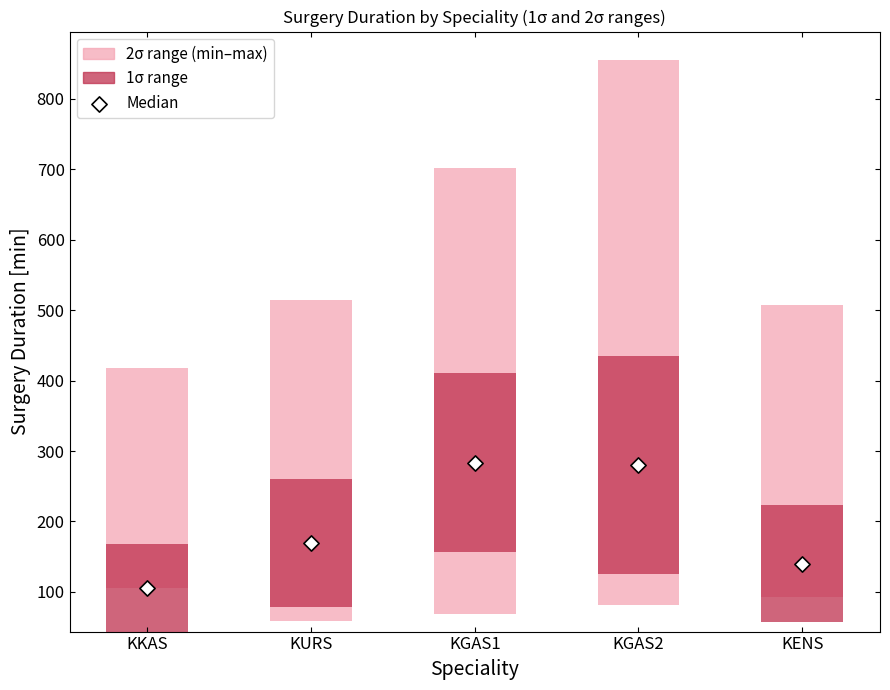

Between KKAS and KGAS1, which is larger?

KGAS1